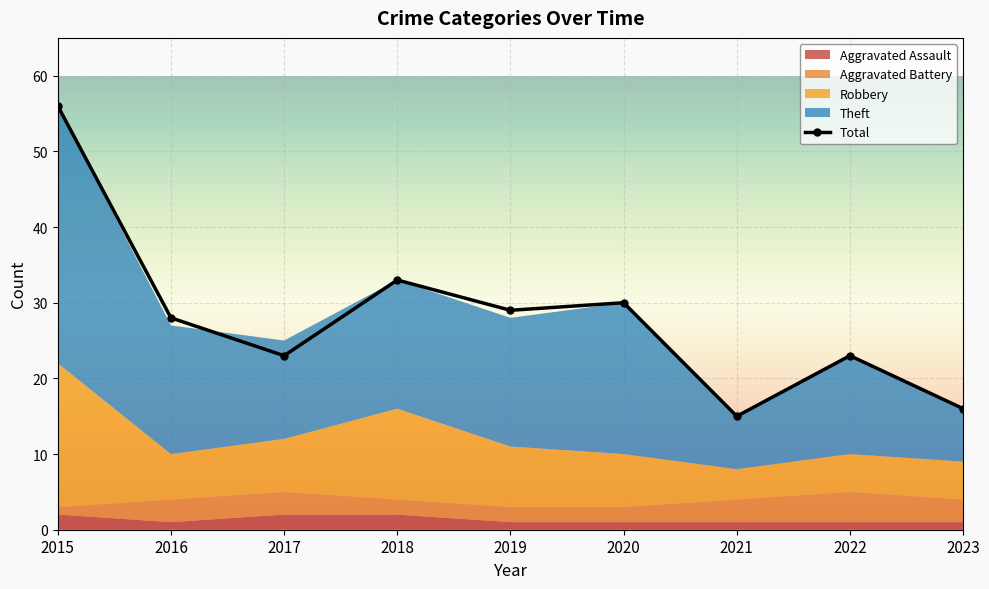

Between 2019 and 2020, which is larger?

2019